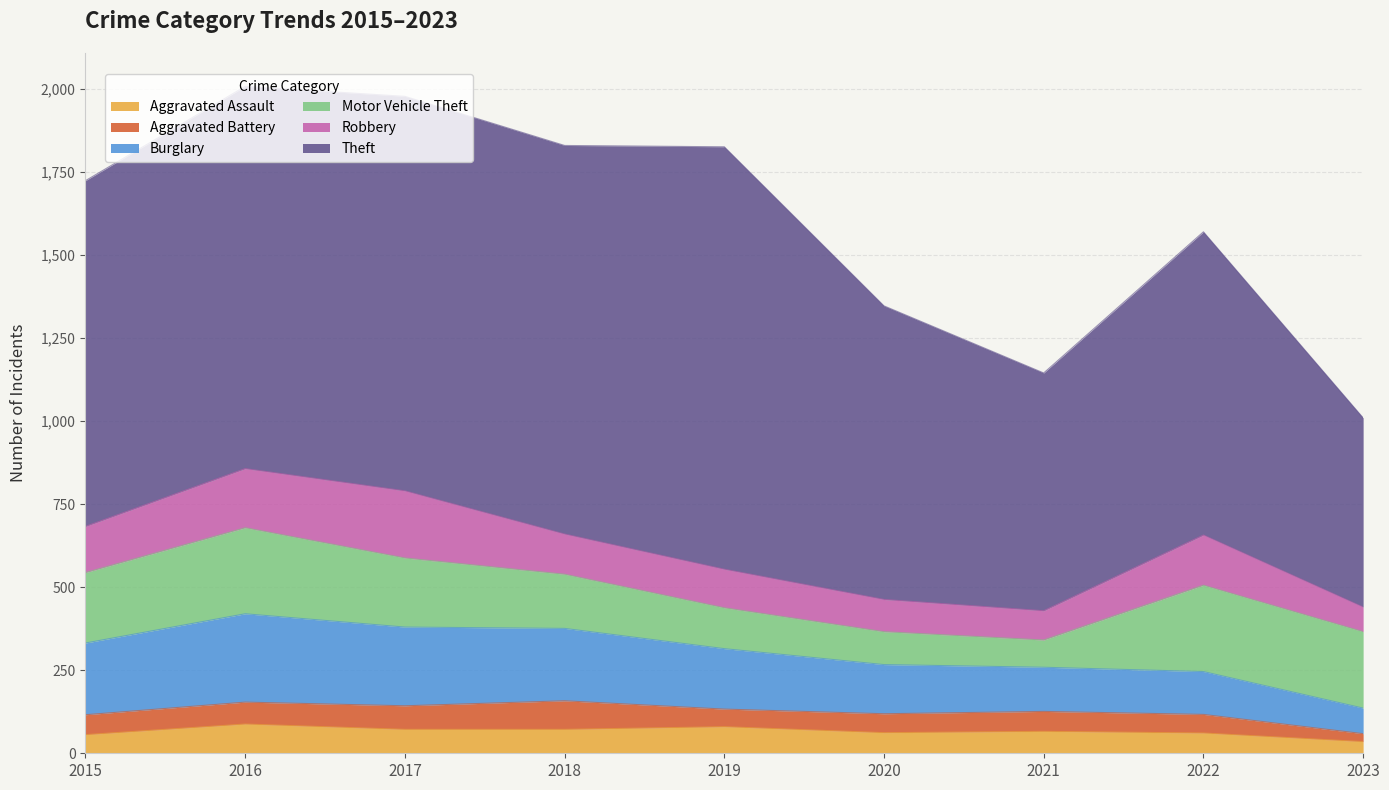

What are all the series names shown in the legend?

Aggravated Assault, Aggravated Battery, Burglary, Motor Vehicle Theft, Robbery, Theft